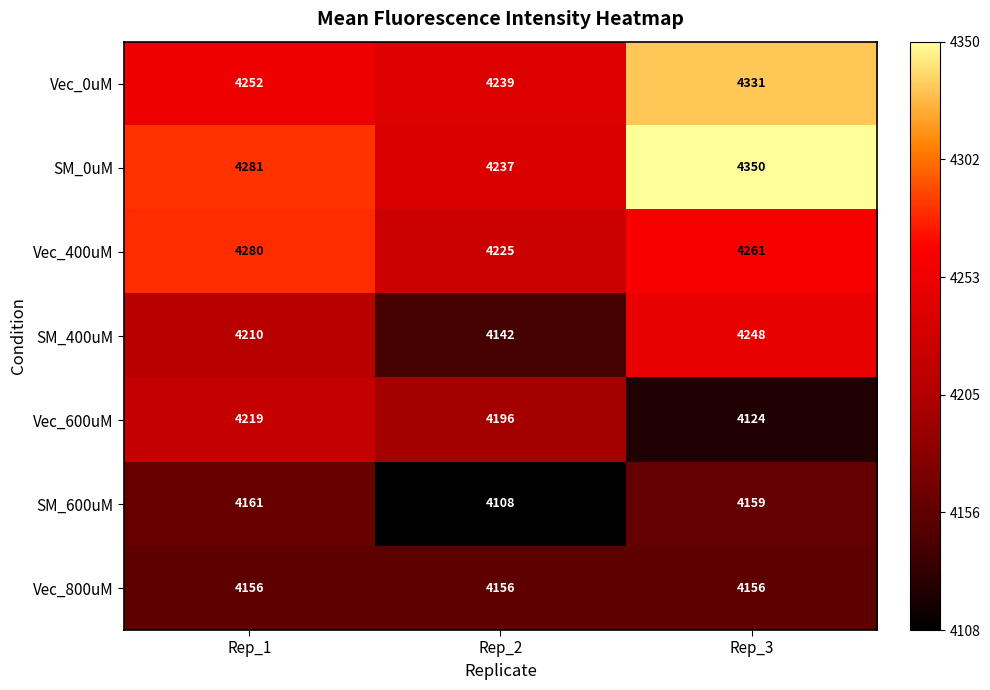

How many distinct data groups are displayed?

7